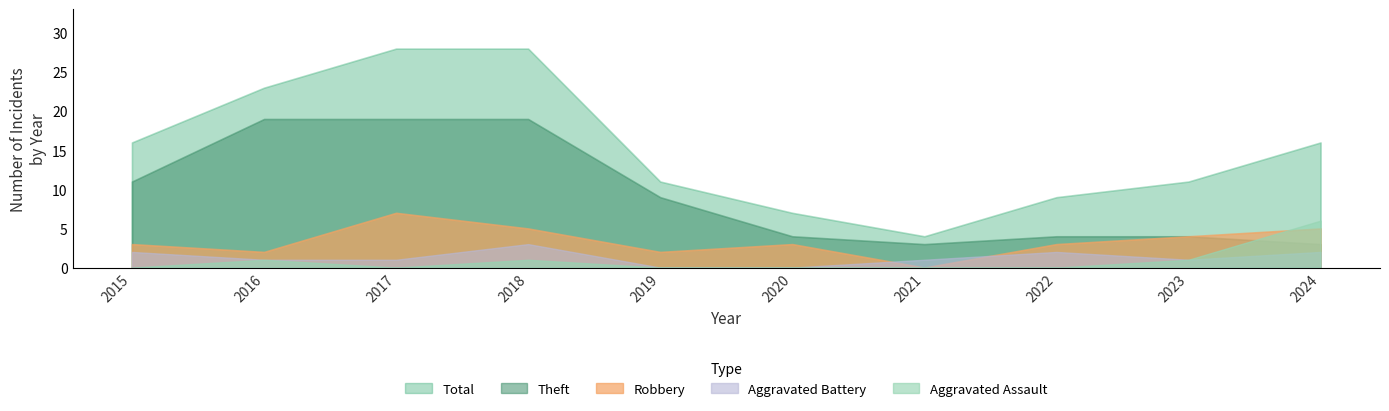

True or false: Total and Aggravated Battery cross at least once.

False